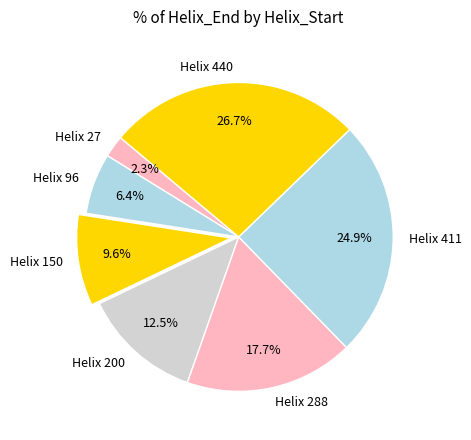

Which has a higher value, Helix 27 or Helix 150?

Helix 150